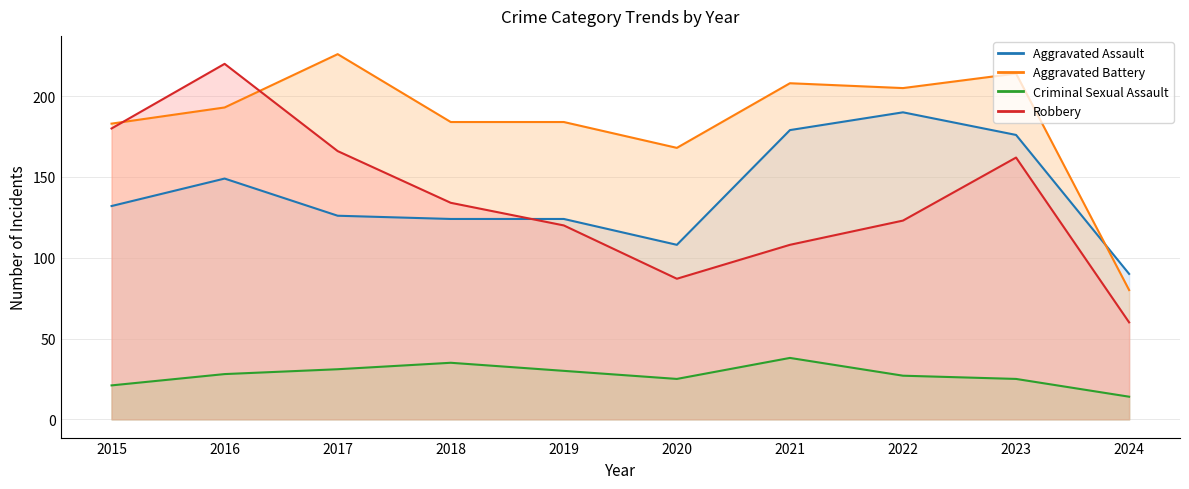

How many values in the Aggravated Battery series exceed 193?

4